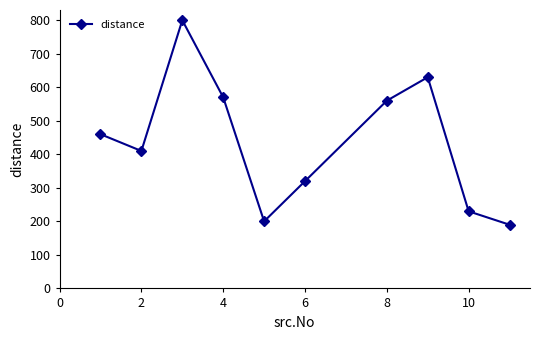

How many values are below 460?

5